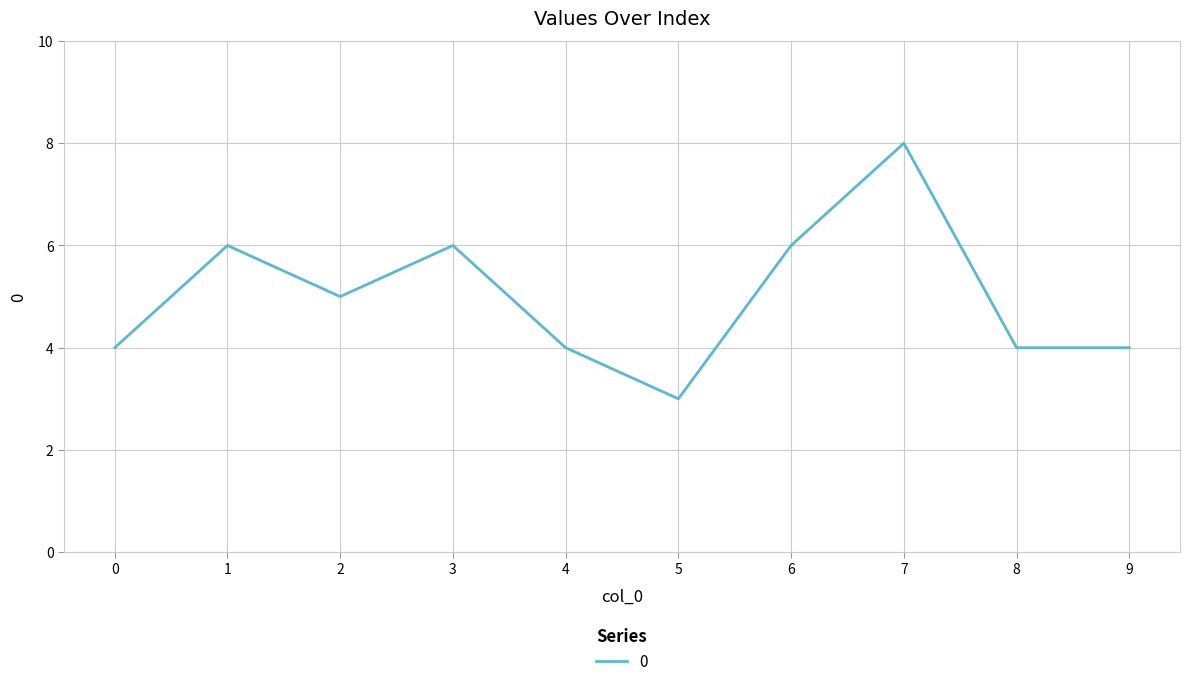

What is the maximum value shown in the chart?

8